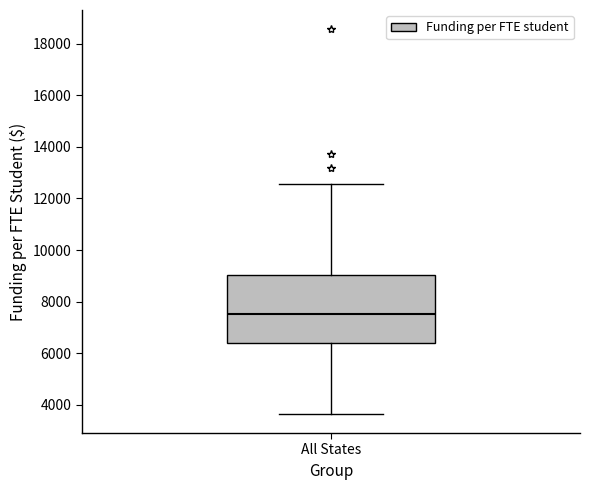

Read this box plot against the y-axis: the position of the median line, the range covered by the box, and the ends of both whiskers. The values are not printed on the chart, so give them approximately, as read against the axis.

median 7600, box 6400 to 9000, whiskers 3600 to 12600